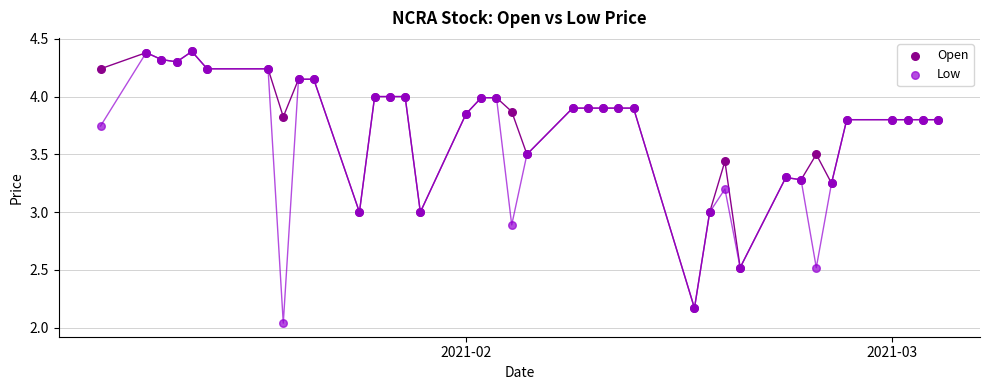

What are all the series names shown in the legend?

Open, Low